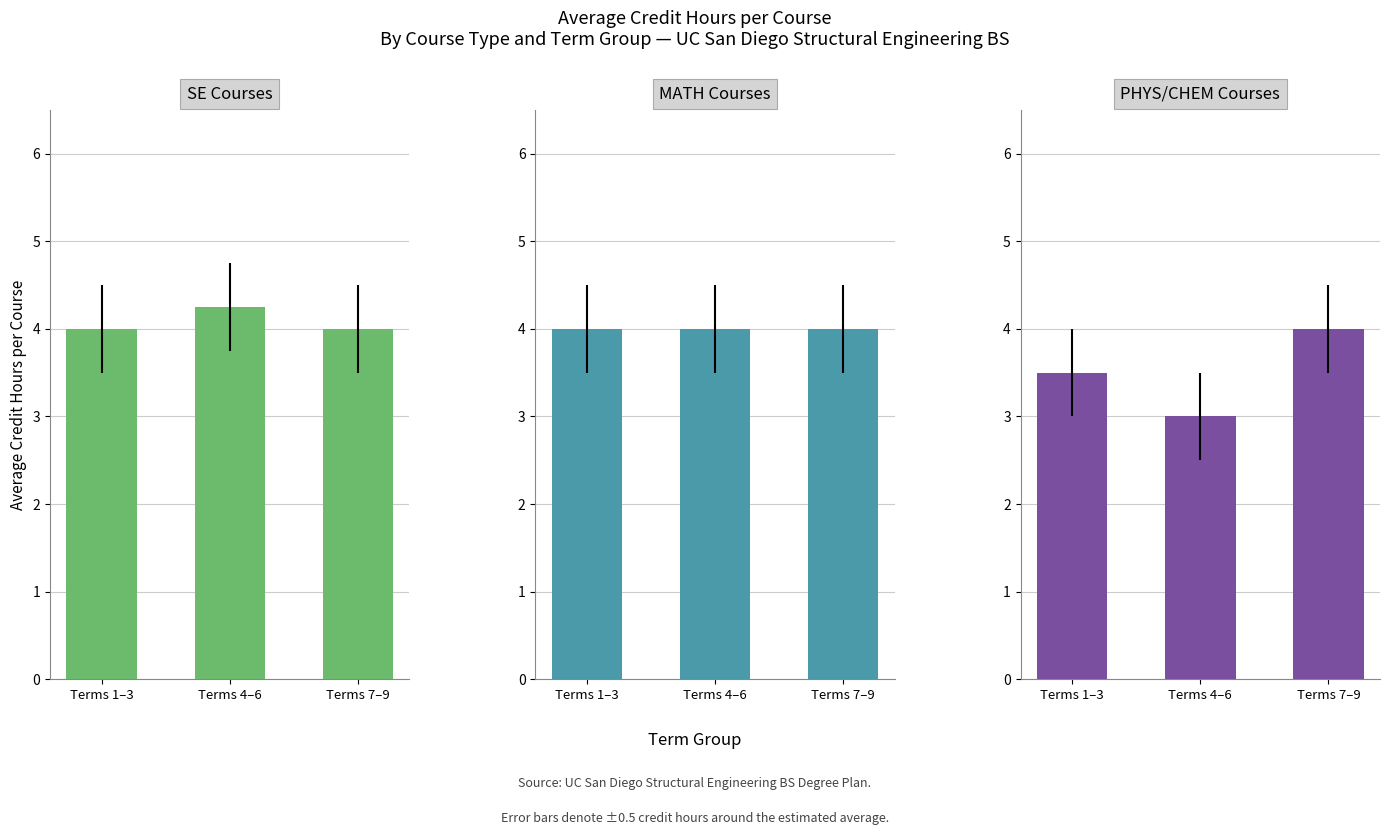

Which series has the largest range (max minus min)?

PHYS/CHEM Courses